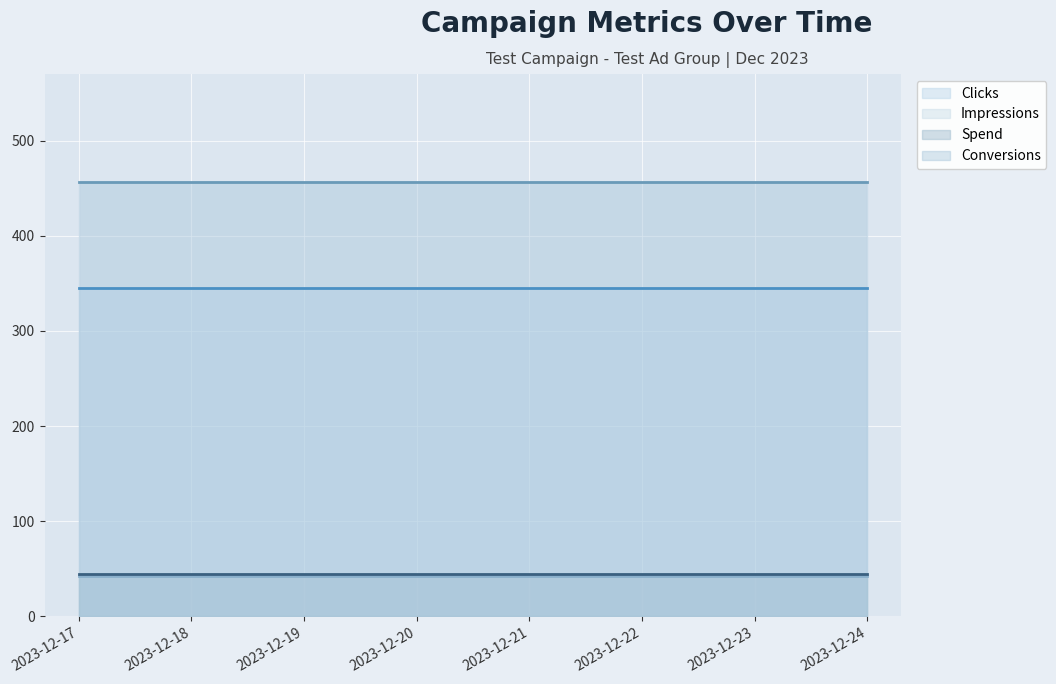

List the labels in order of Impressions value, largest first.

2023-12-17, 2023-12-18, 2023-12-19, 2023-12-20, 2023-12-21, 2023-12-22, 2023-12-23, 2023-12-24